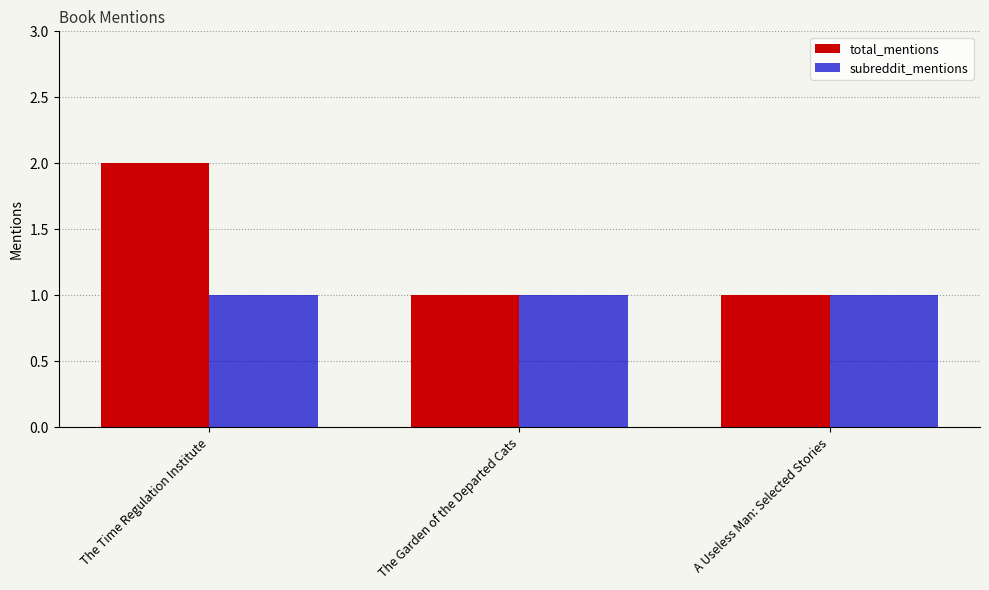

Does the chart contain stacked bars?

No